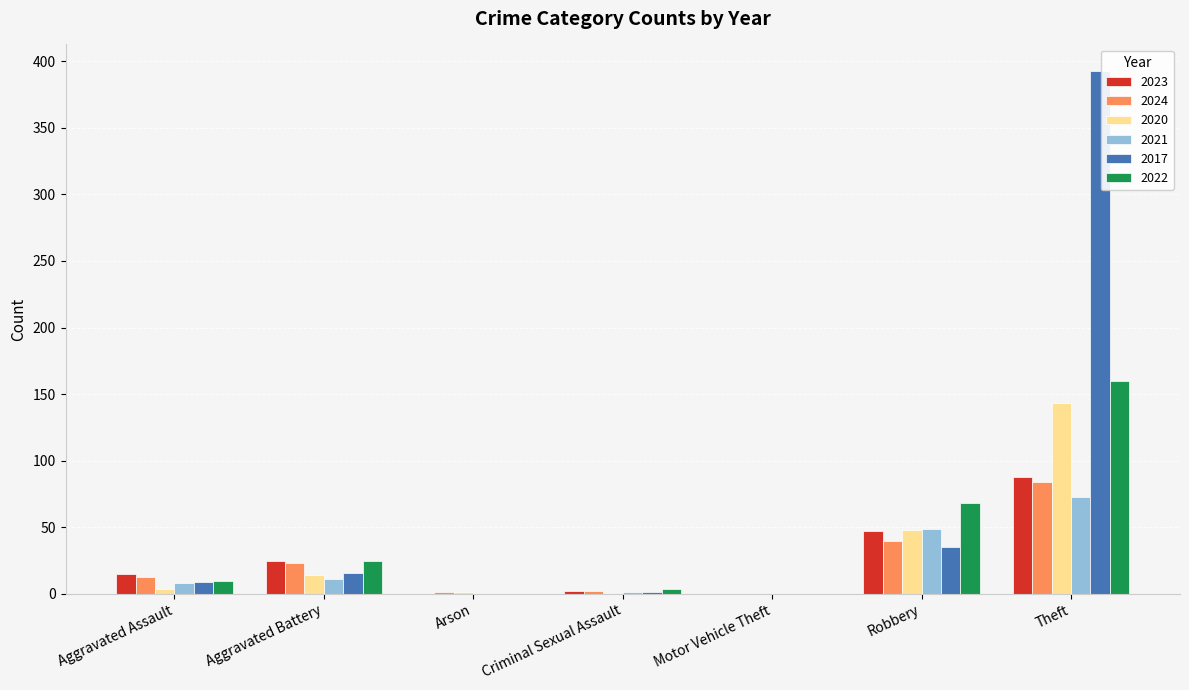

Which category has the highest value in the 2017 series?

Theft